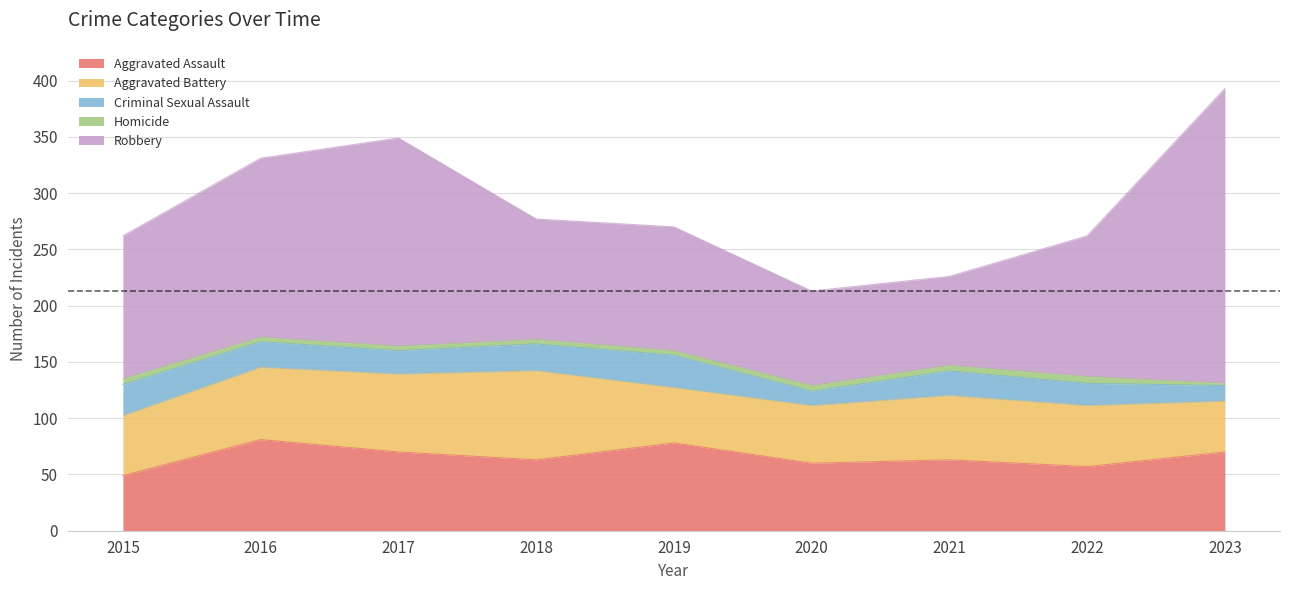

How many values in the Robbery series are below 125?

4